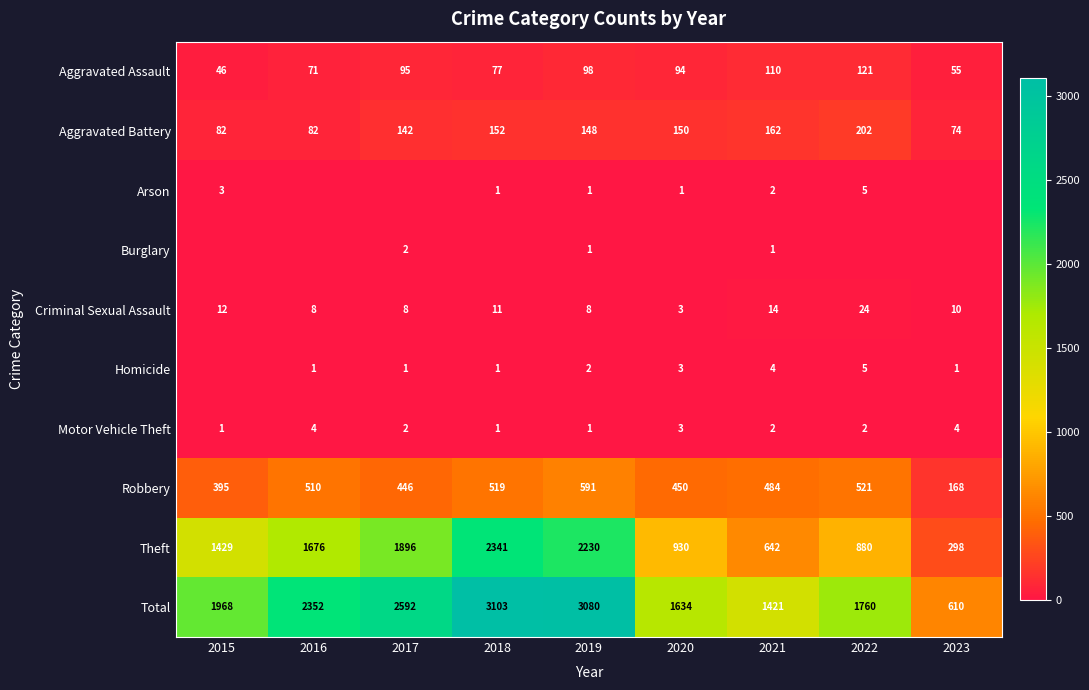

What is the total value across all series at 2018?

6206